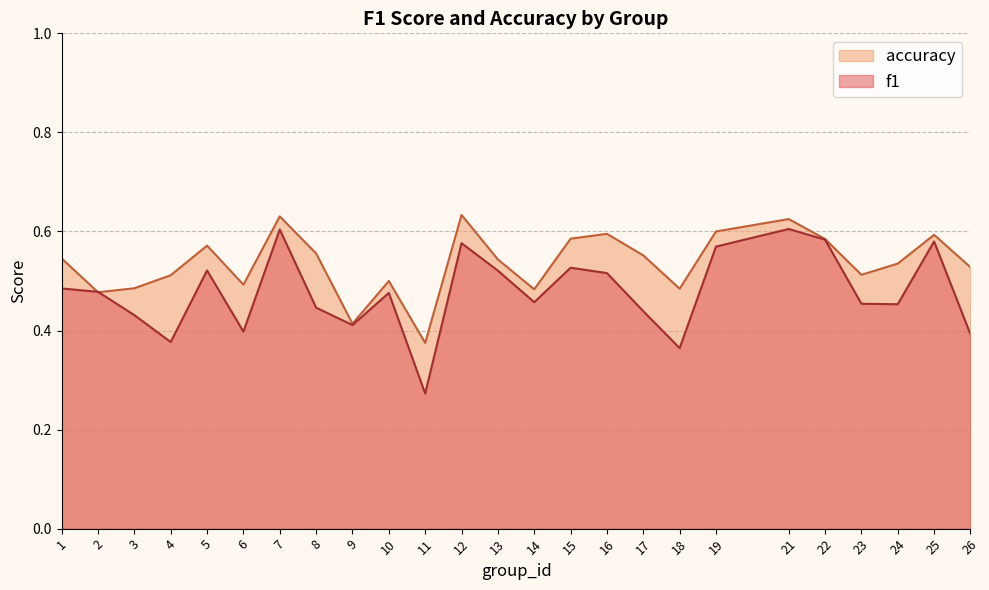

What is the maximum value shown in the chart?

0.6